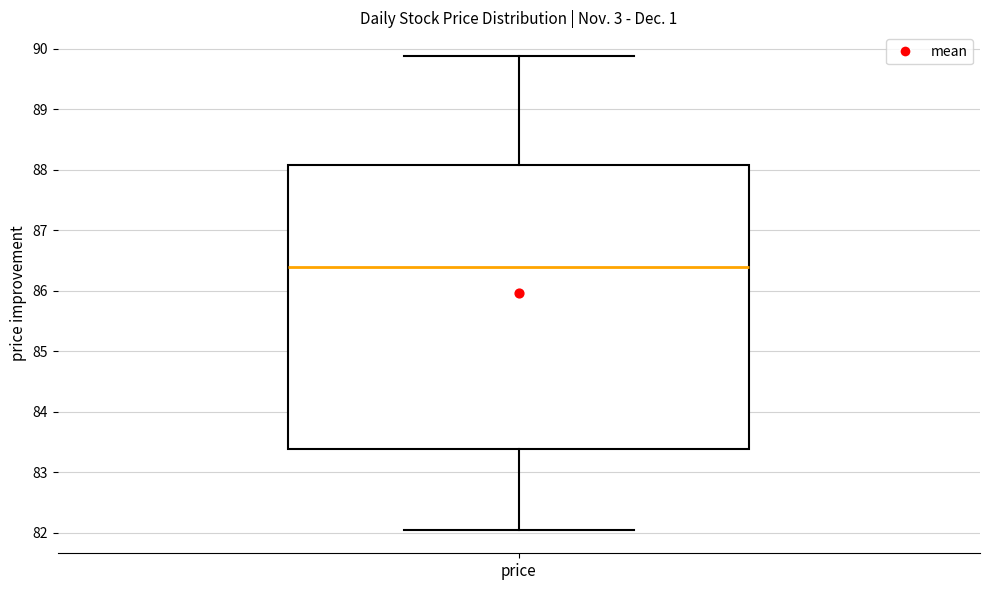

Where is the upper edge of the box for price on the y-axis? The values are not printed on the chart, so give them approximately, as read against the axis.

88.1